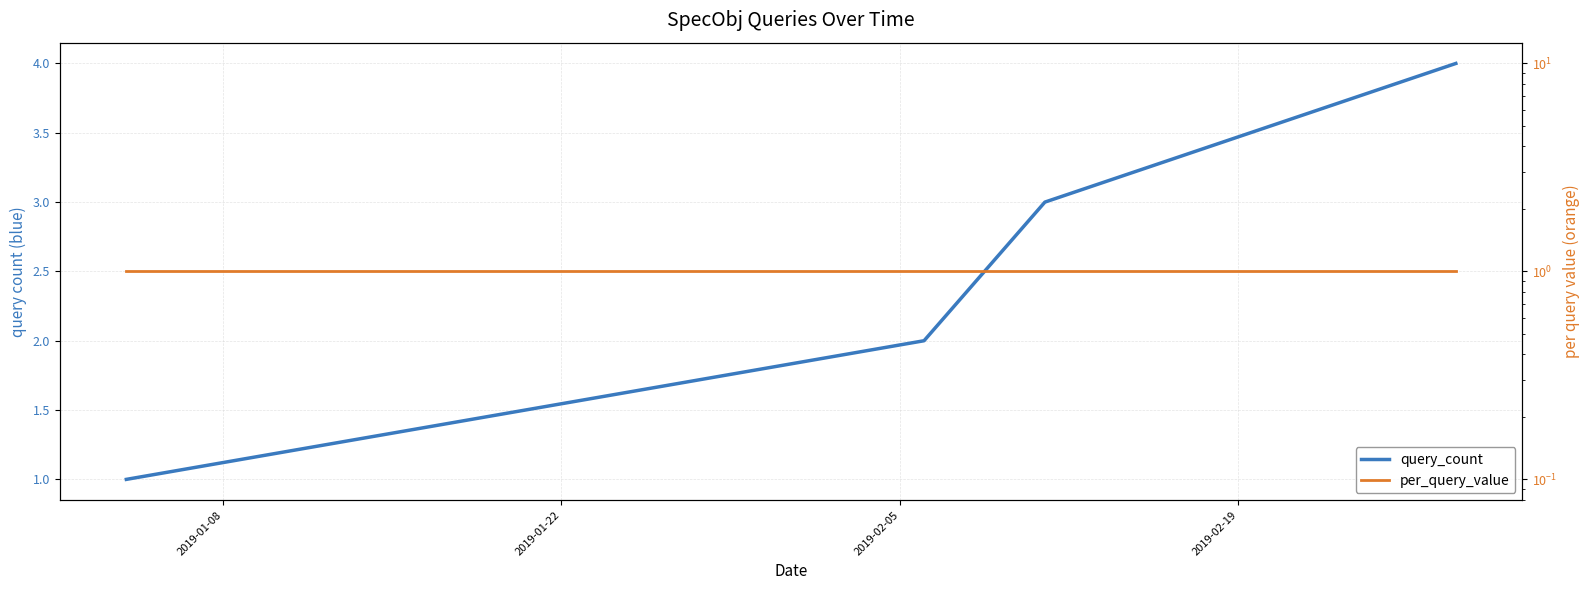

Which has a higher value, 2019-02-19 or 2019-02-05?

2019-02-19